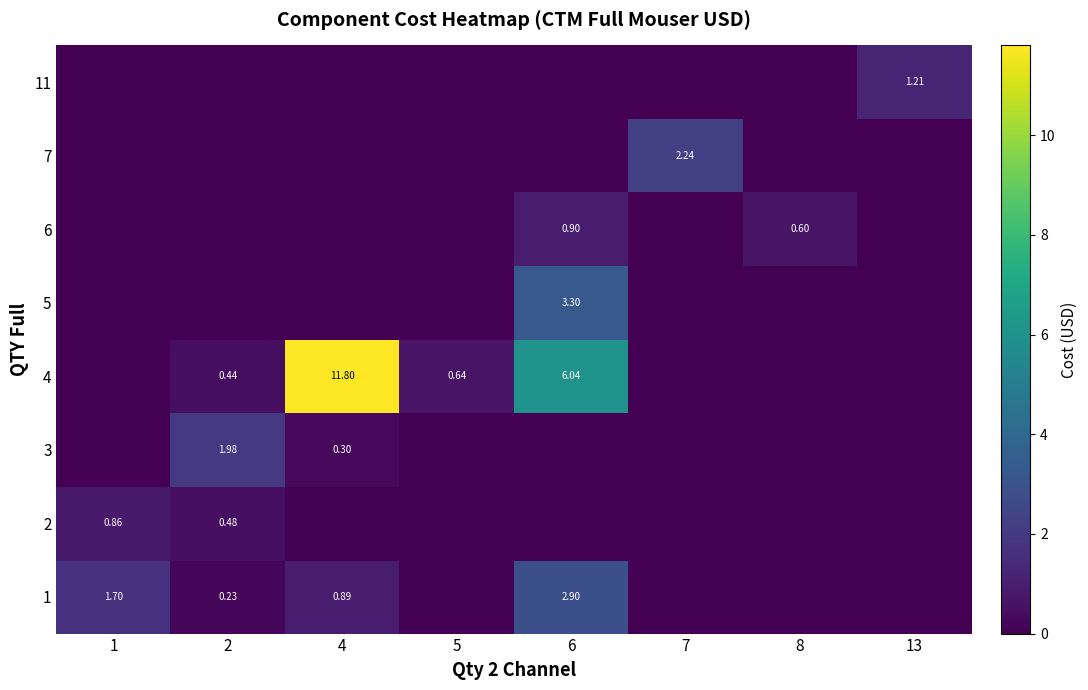

What is the average value of the 6 series?

0.2